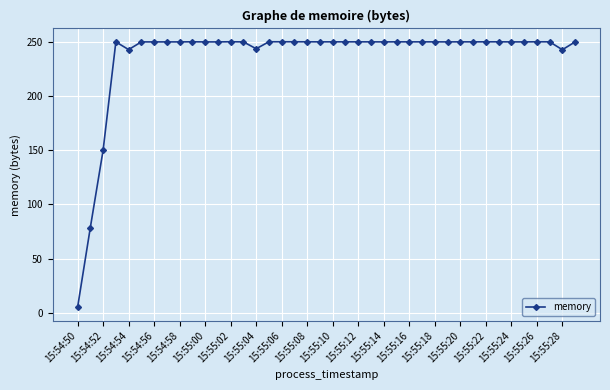

True or false: there are more than 1 points higher than both neighbors.

True